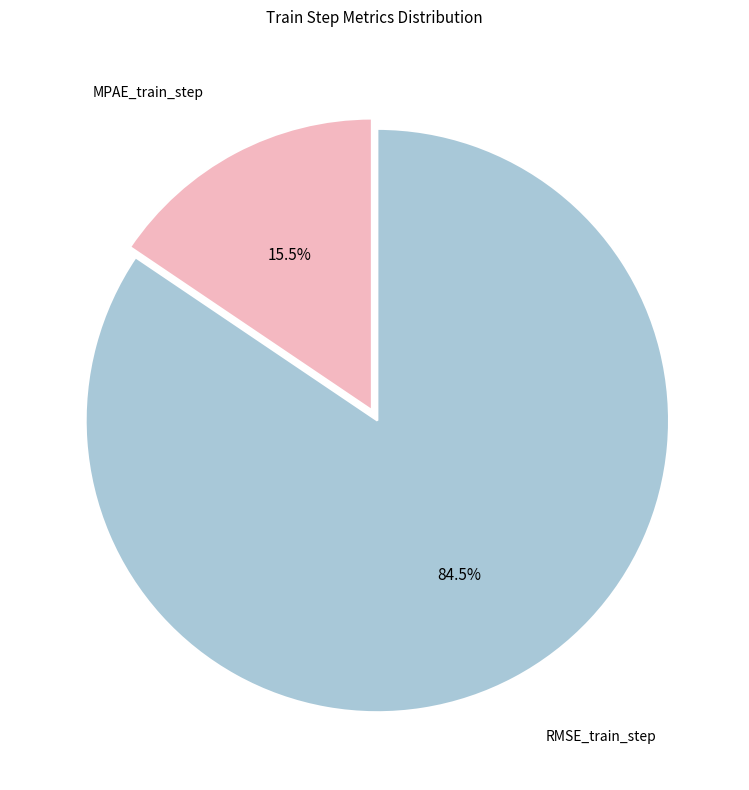

Does any single category account for the majority?

Yes